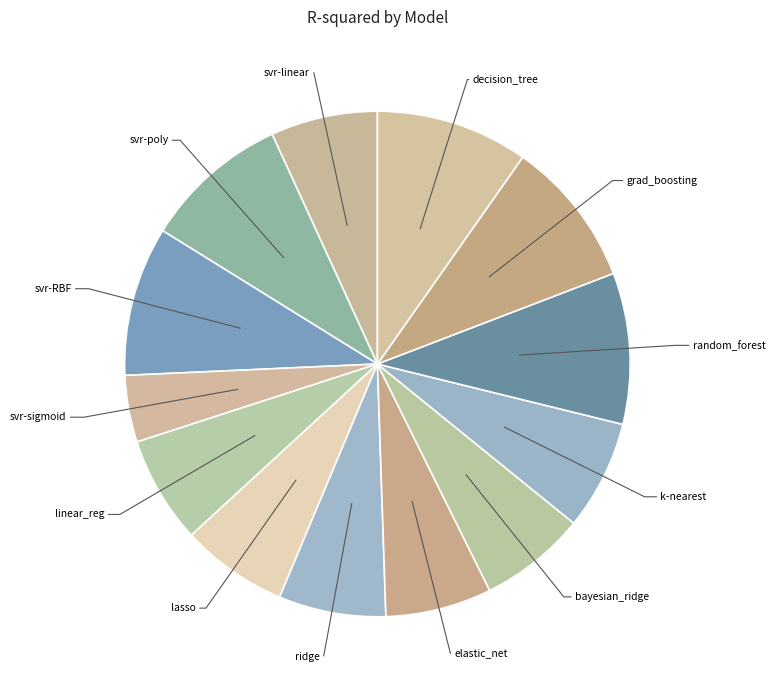

Which slice is the smallest?

svr-sigmoid_kernel